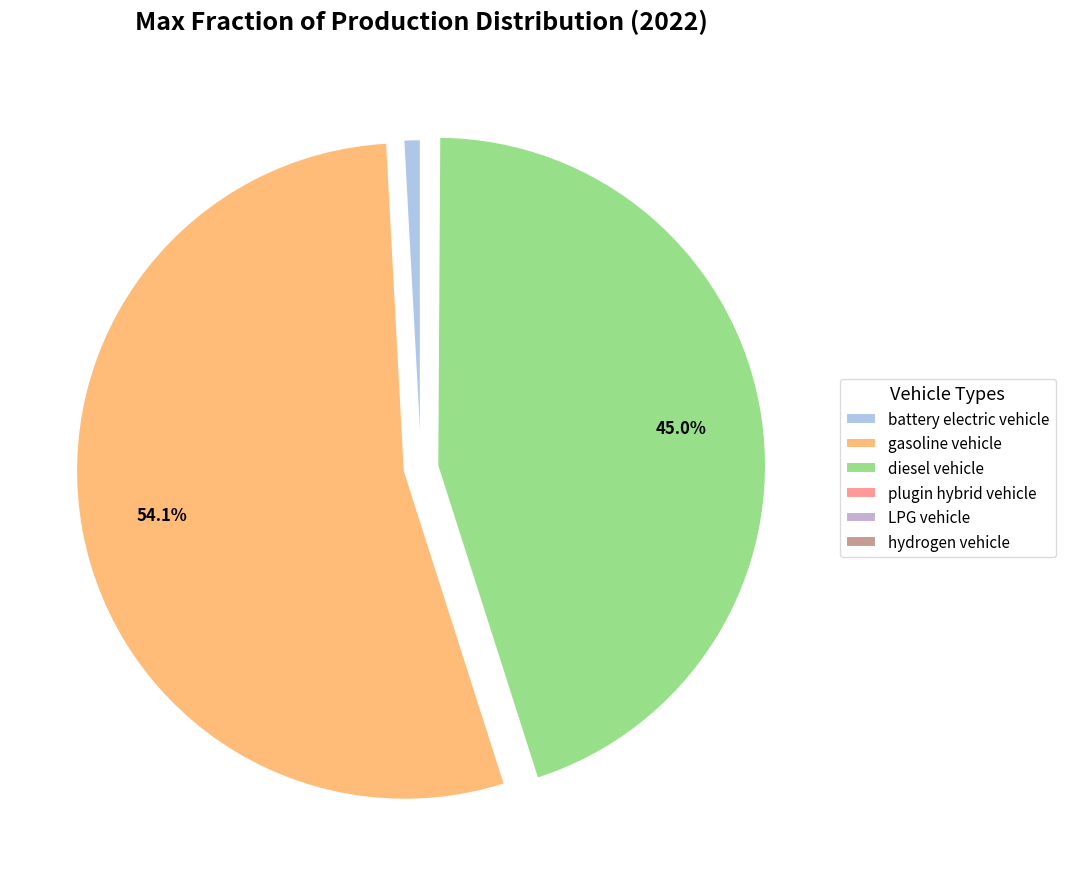

To the nearest percent, what percentage of the pie is diesel vehicle?

45%